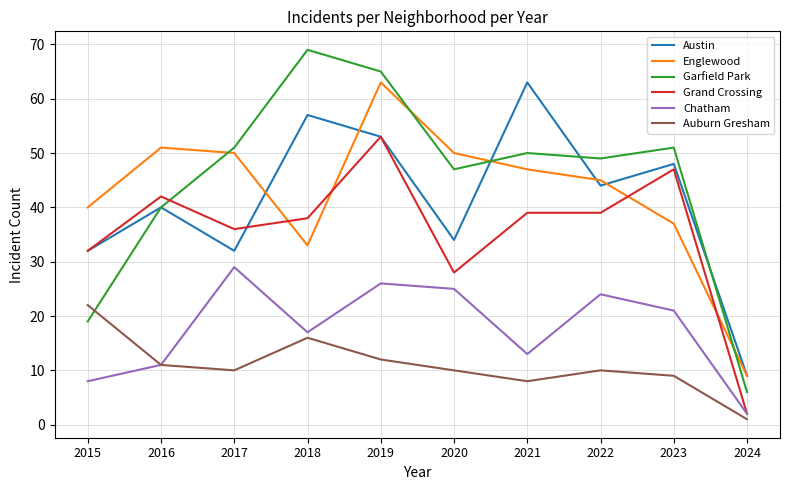

At how many categories does at least one series exceed 27?

9